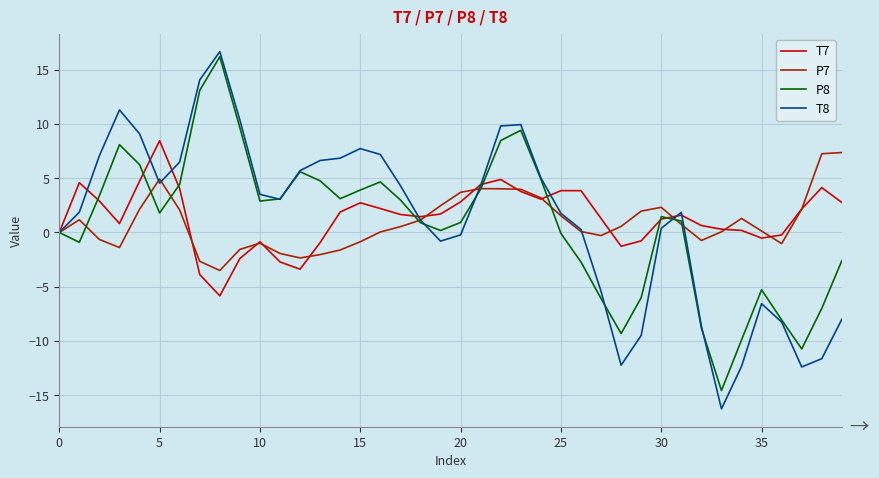

What is the maximum value shown in the chart?

16.7